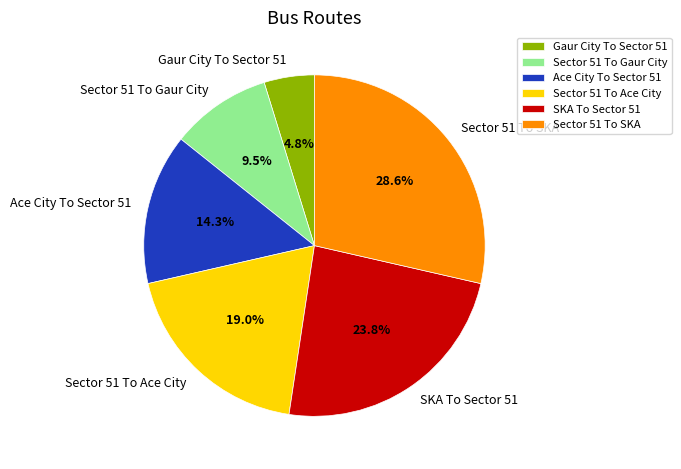

To the nearest percent, what is the average slice percentage?

17%